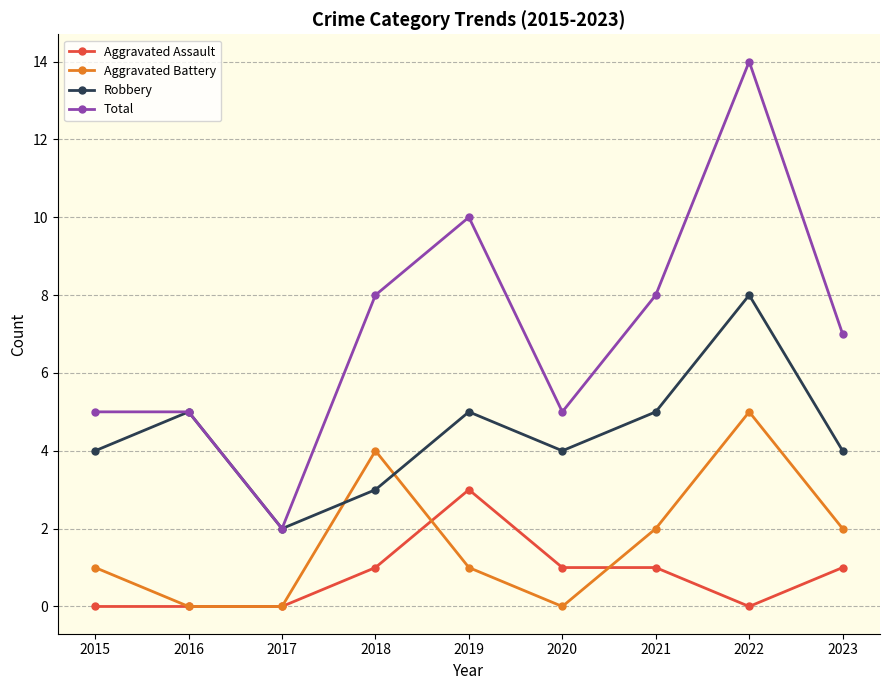

How many data points in Total are less than 7?

4